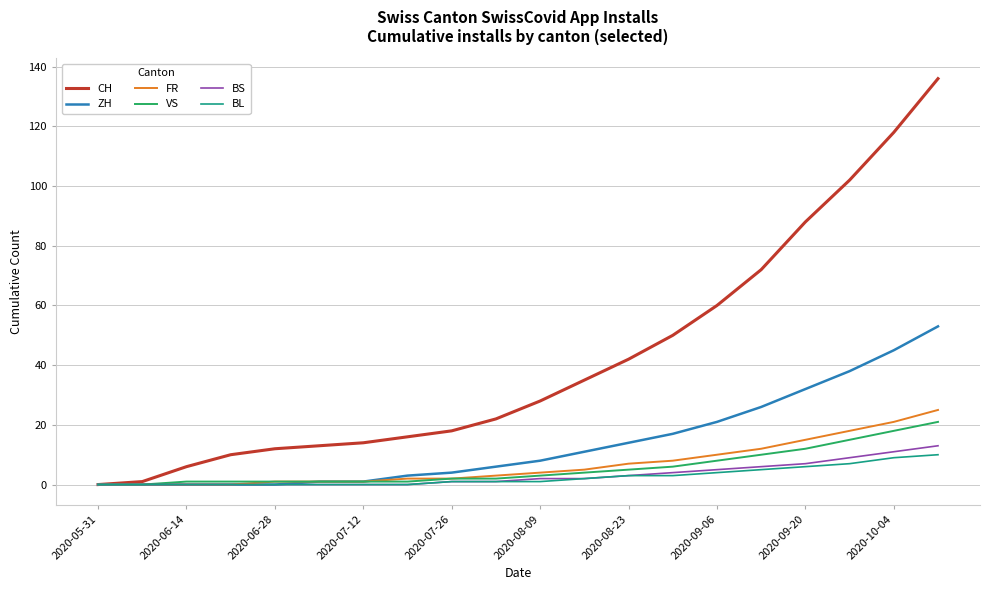

Which series has the widest spread of values?

CH